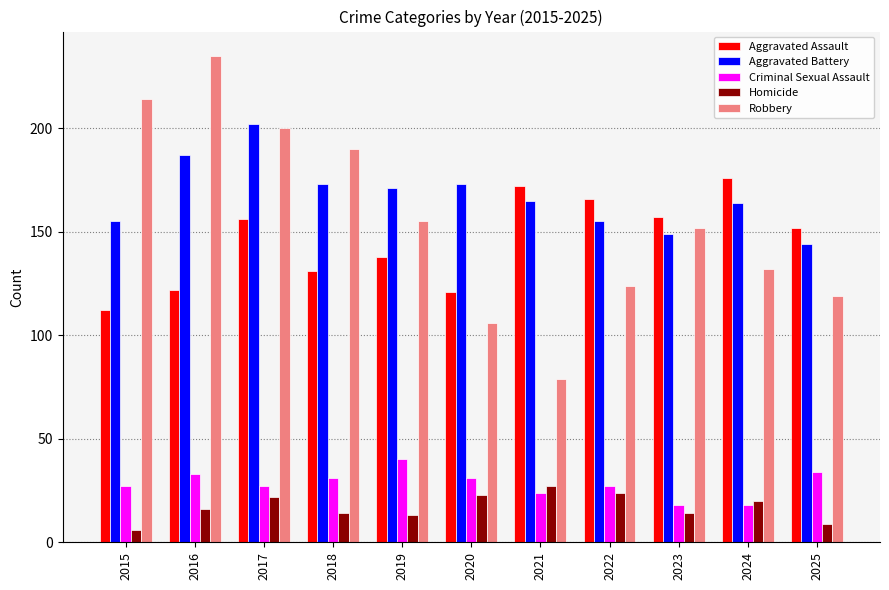

Rank the categories by Robbery value from lowest to highest.

2021, 2020, 2025, 2022, 2024, 2023, 2019, 2018, 2017, 2015, 2016